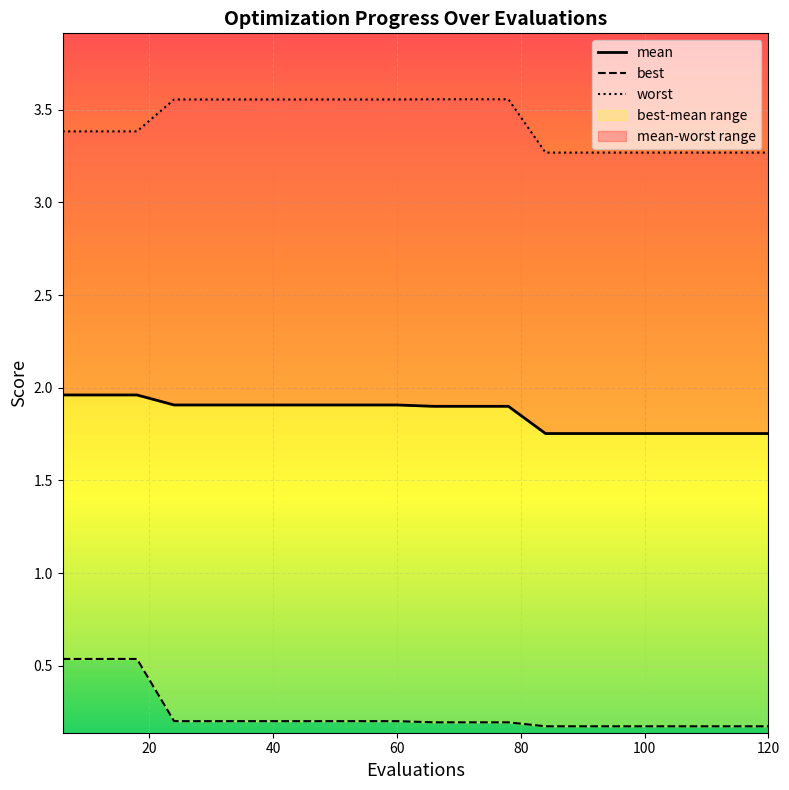

Rank the series by their maximum value, from highest to lowest.

worst, mean, best